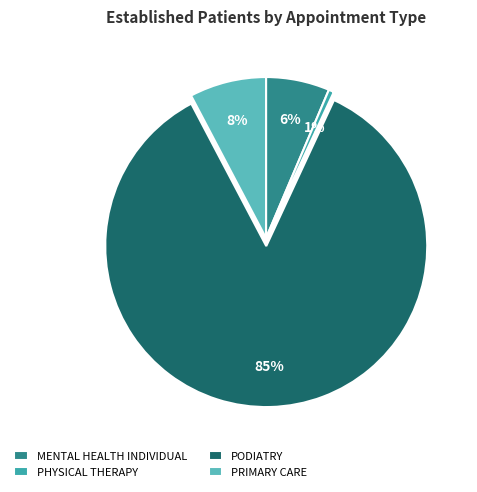

Which slice is the smallest?

PHYSICAL THERAPY